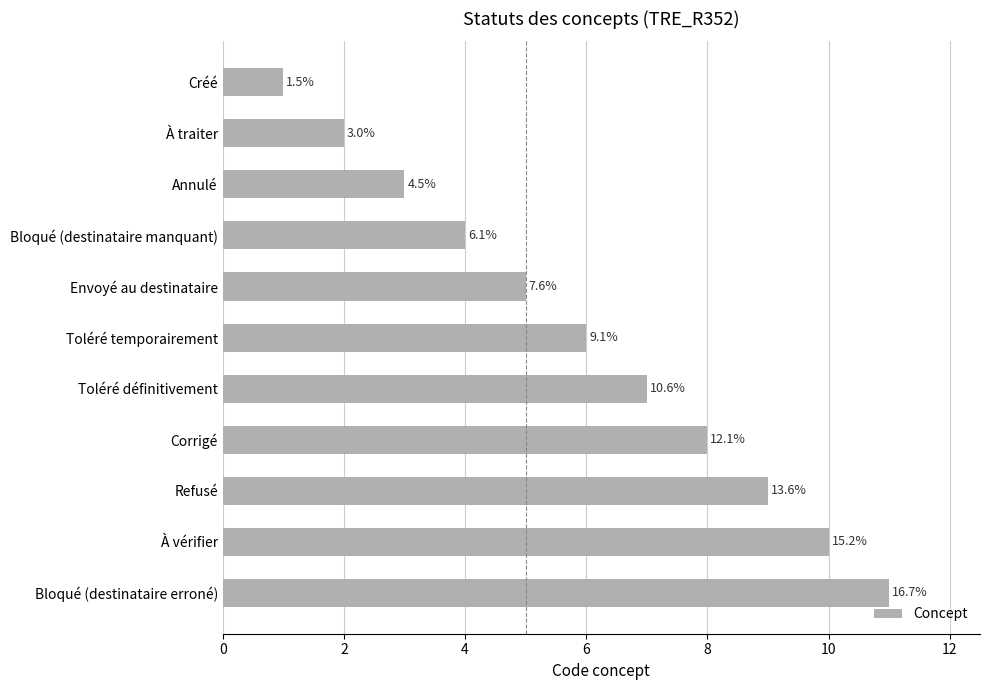

How many bars are there in total?

11